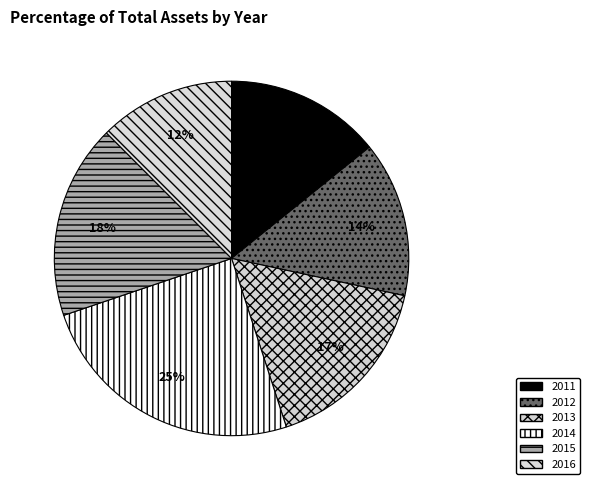

Is 2012 the majority of the pie?

No